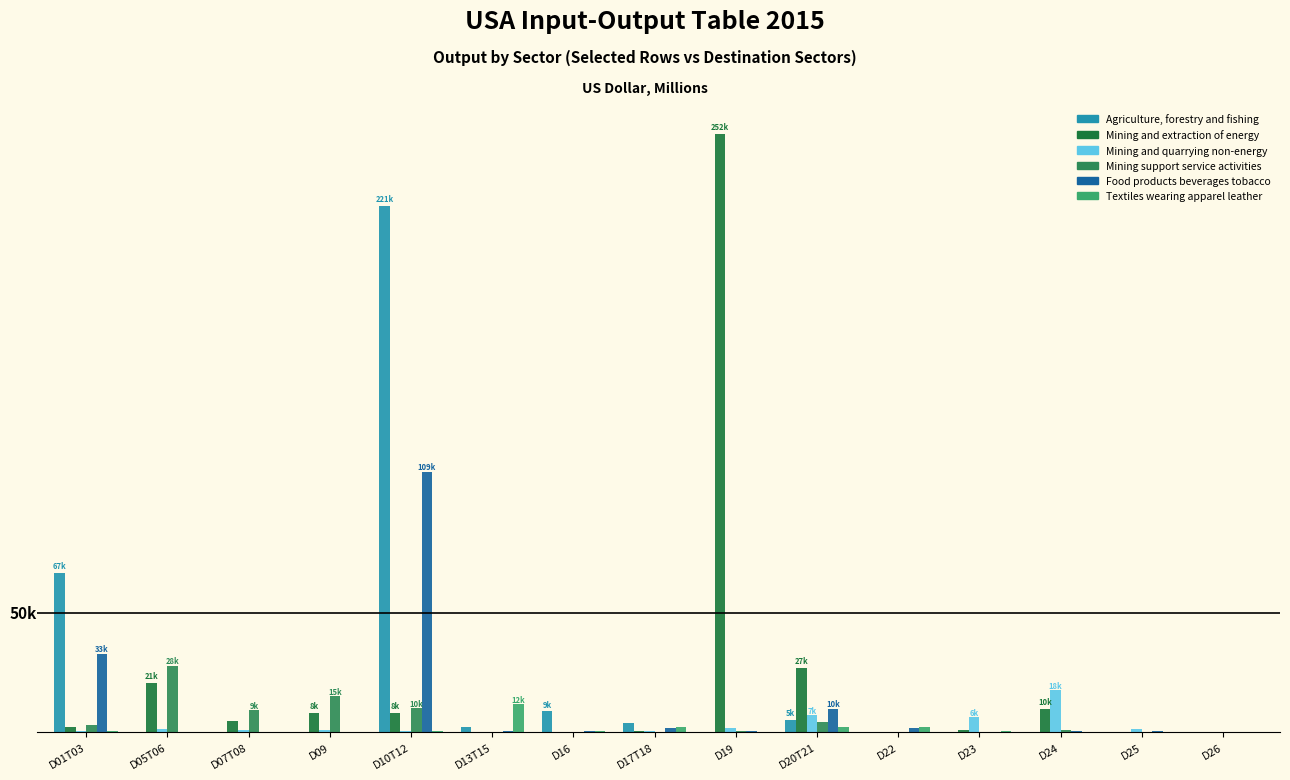

Are the bars grouped side by side (vs. stacked)?

Yes